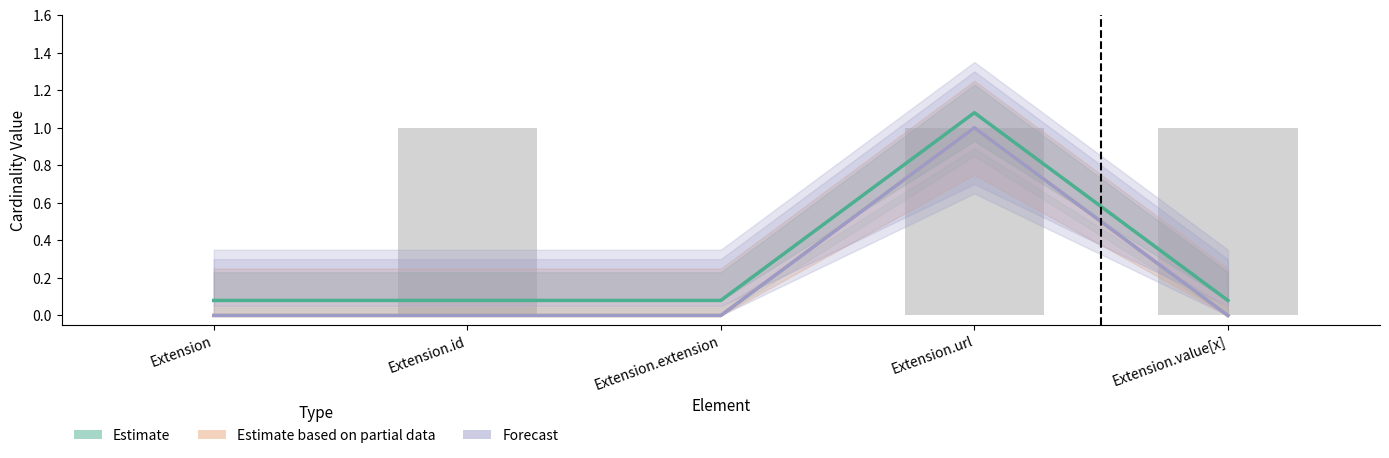

What is the maximum value for Forecast?

1.0